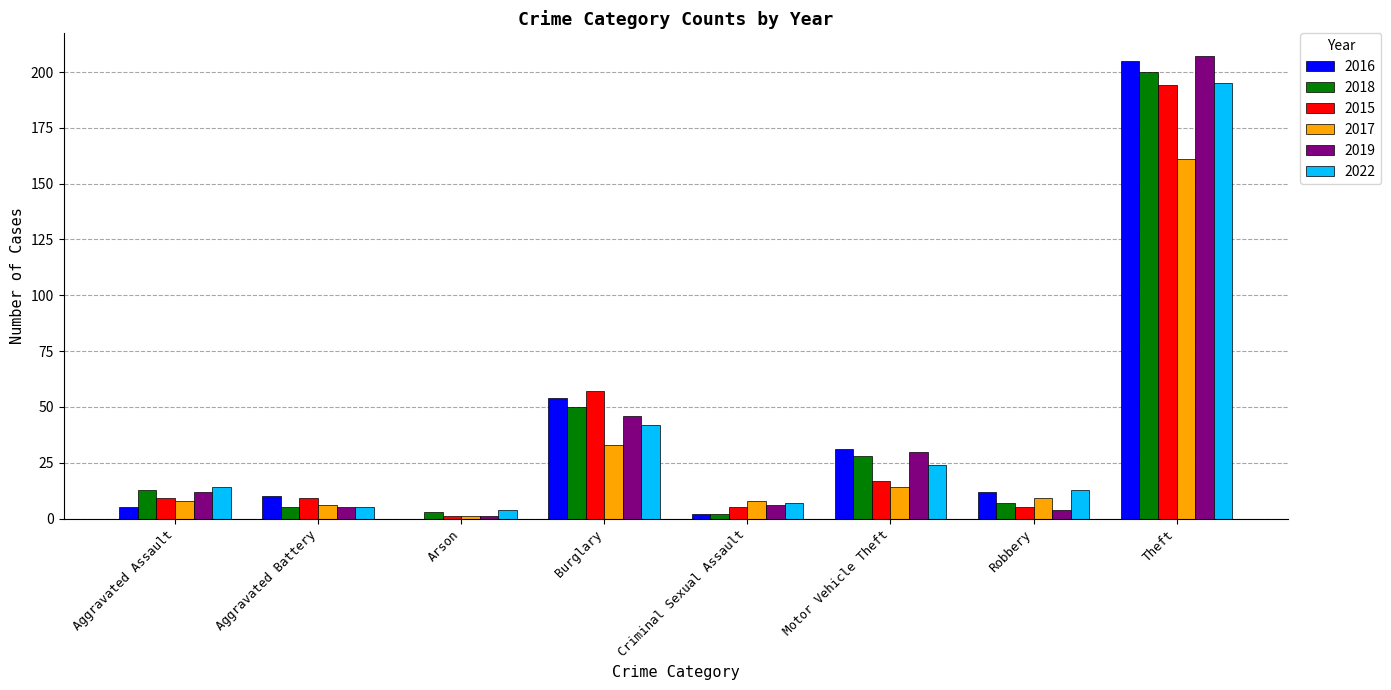

The 2016 series shows 0 at Arson. True or false?

True